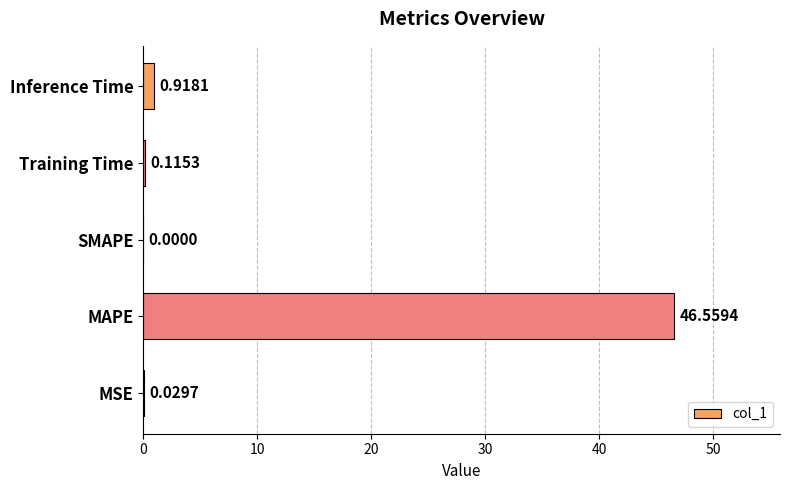

What is the sum of the values at Training Time and Inference Time?

1.0